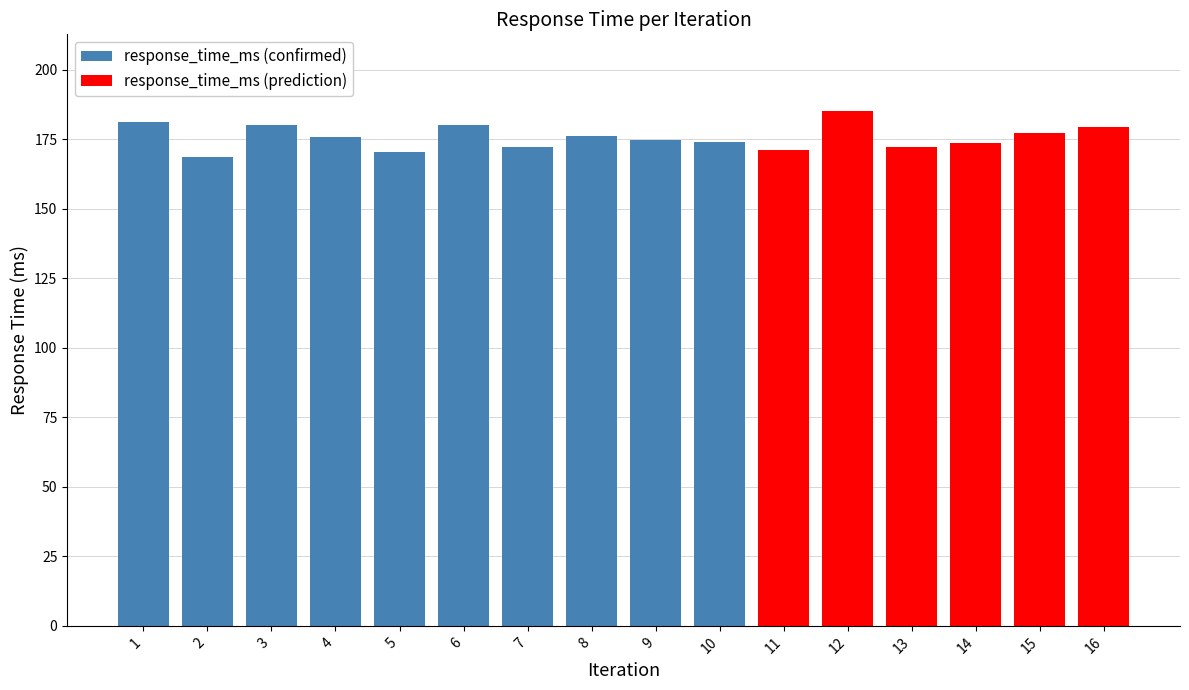

What is the change in value from 5 to 12?

+14.5